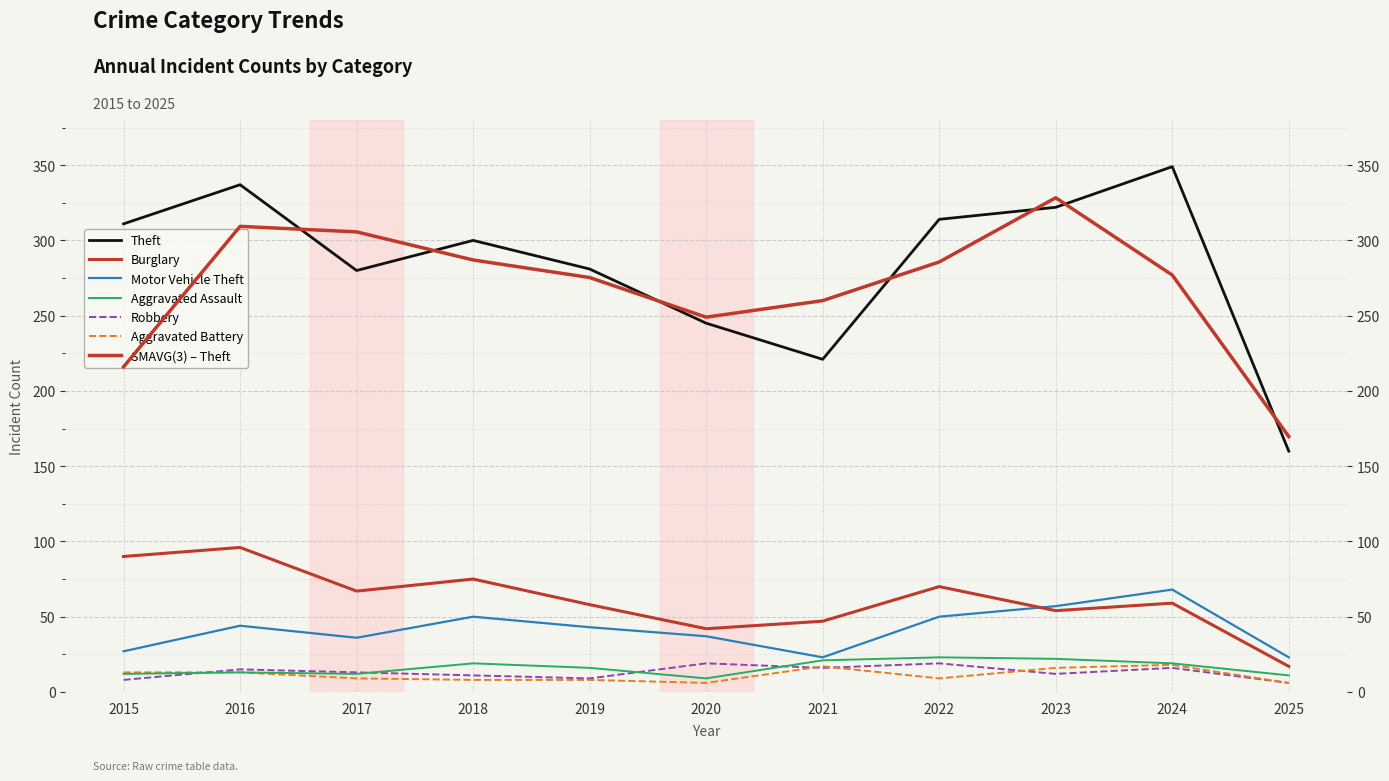

Which series changed the most between 2023 and 2024?

Theft